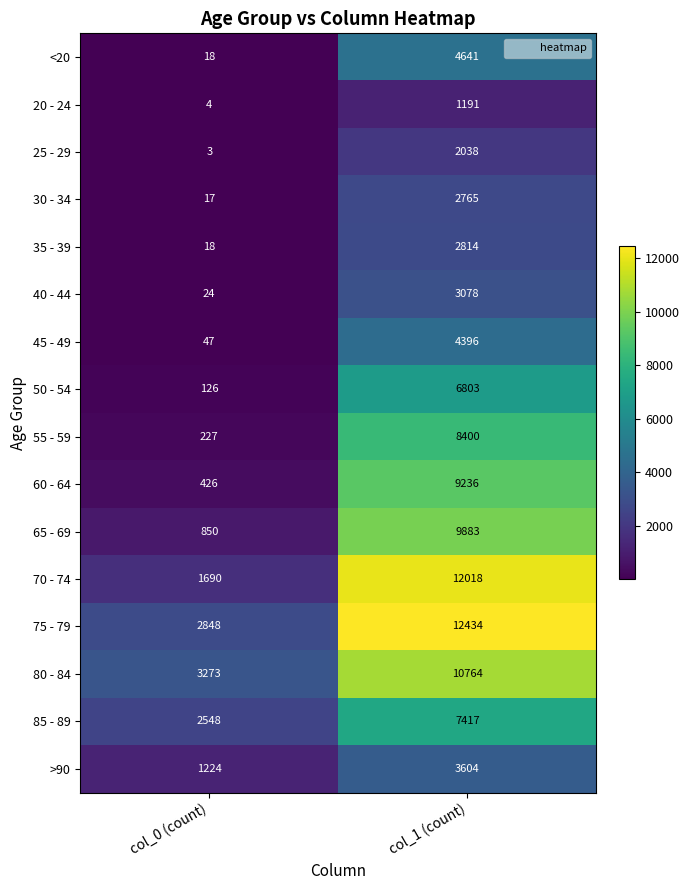

The 20 - 24 series shows 1832 at col_1 (count). True or false?

False